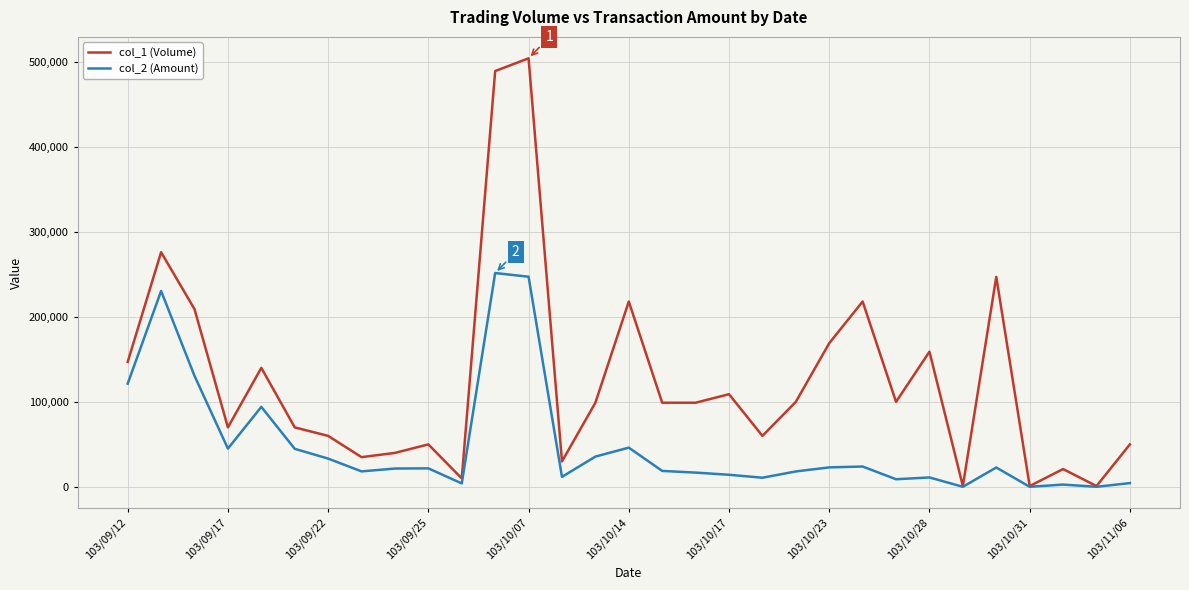

Which series has the largest total across all categories?

col_1 (Volume)